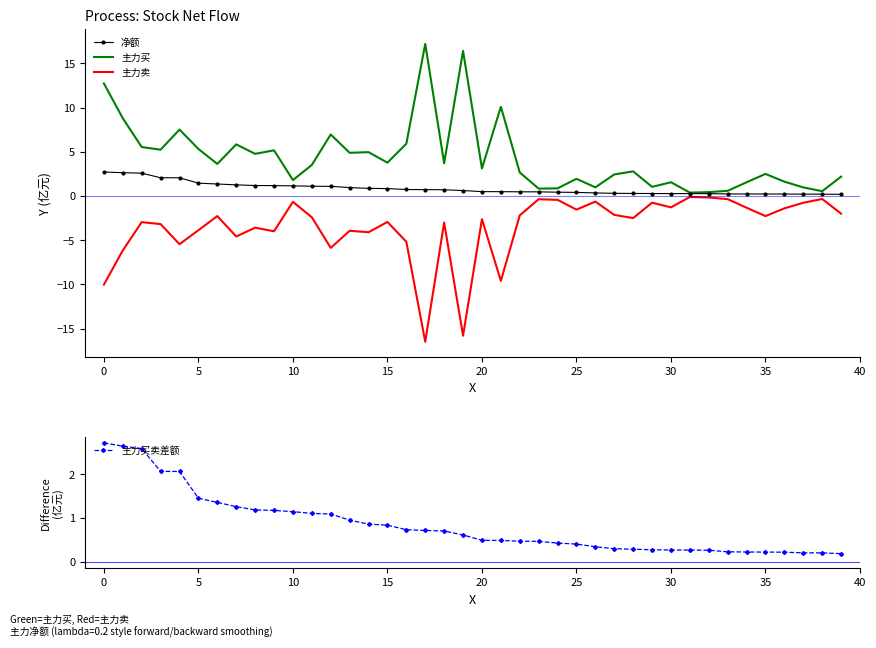

Between 39 and 13, which is larger?

13